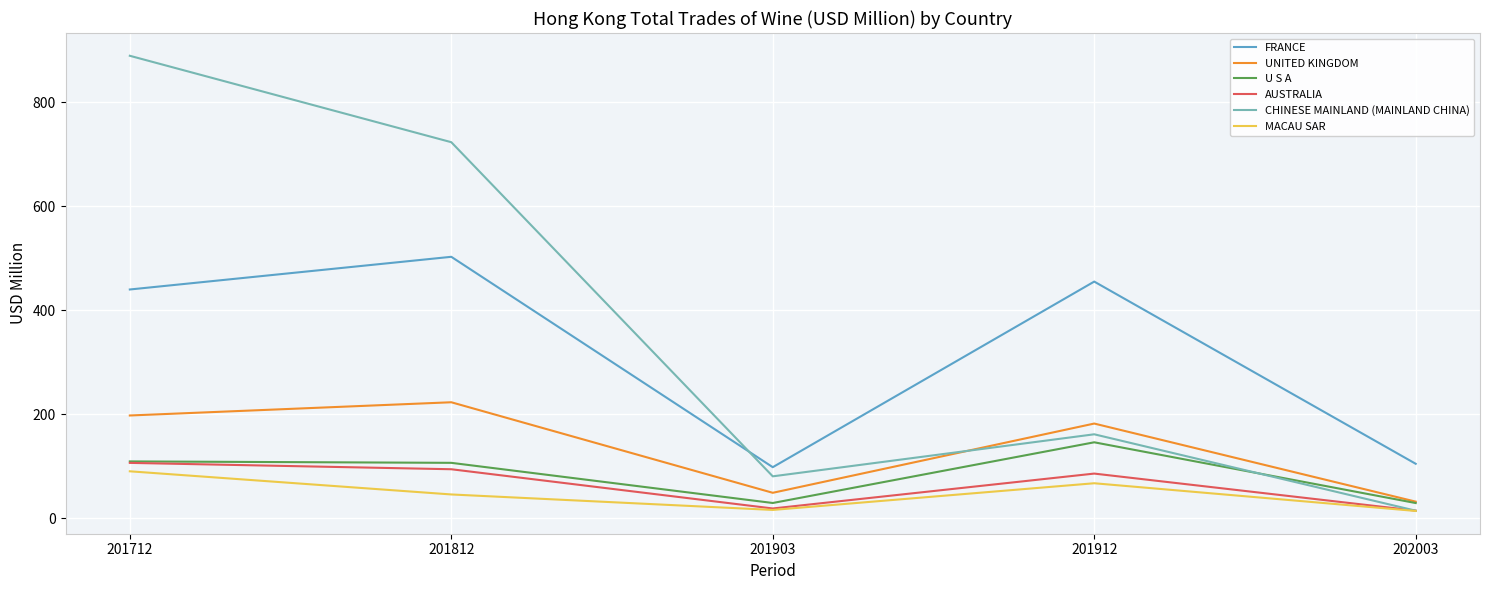

Does the chart display data point markers on the line(s)?

No